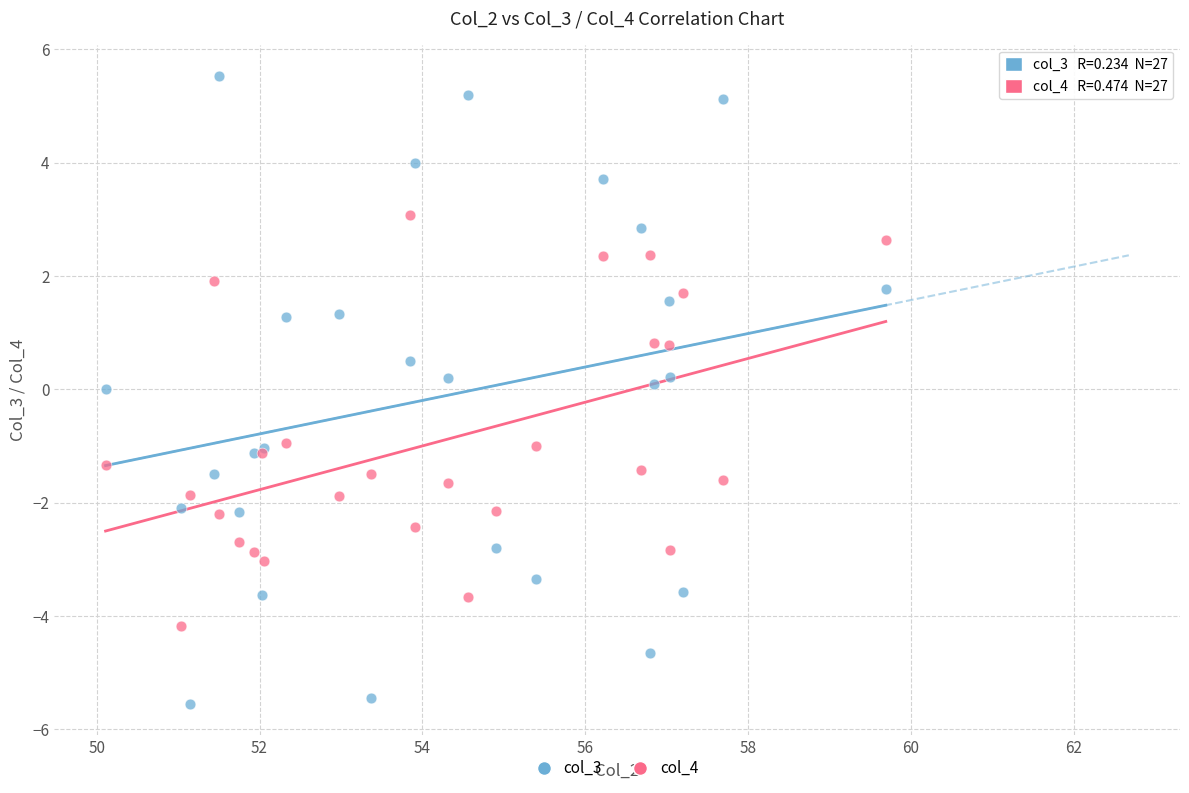

What is the X range (max minus min) for the scatter plot?

9.6